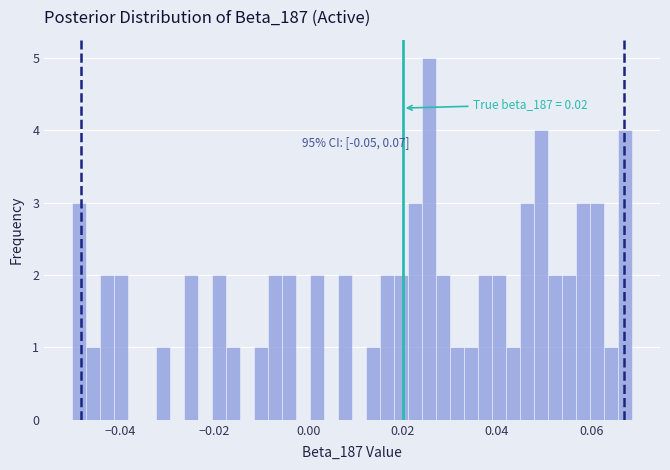

Around what value on the x-axis is the tallest bar? Give the approximate position of its centre, as read against the axis.

0.026